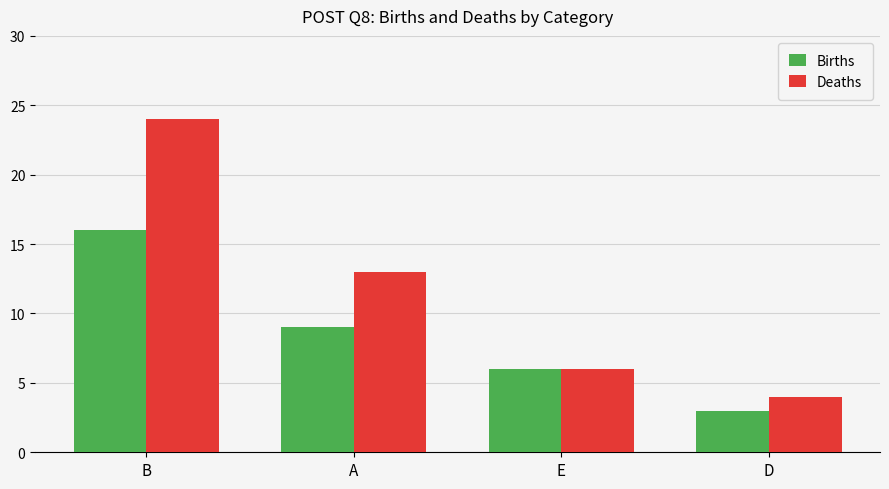

What is the greatest value displayed?

24